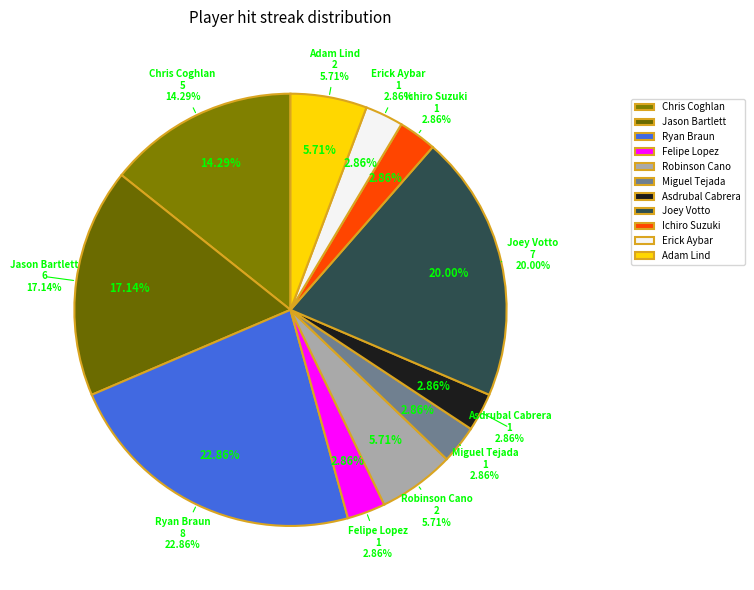

True or false: Jason Bartlett accounts for 7% of the total.

False